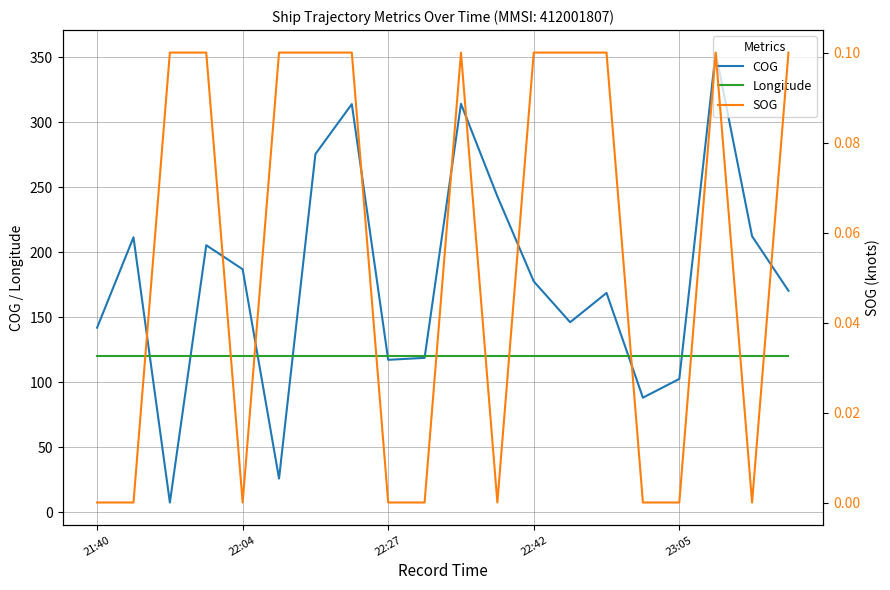

At which label does SOG reach its minimum?

21:40